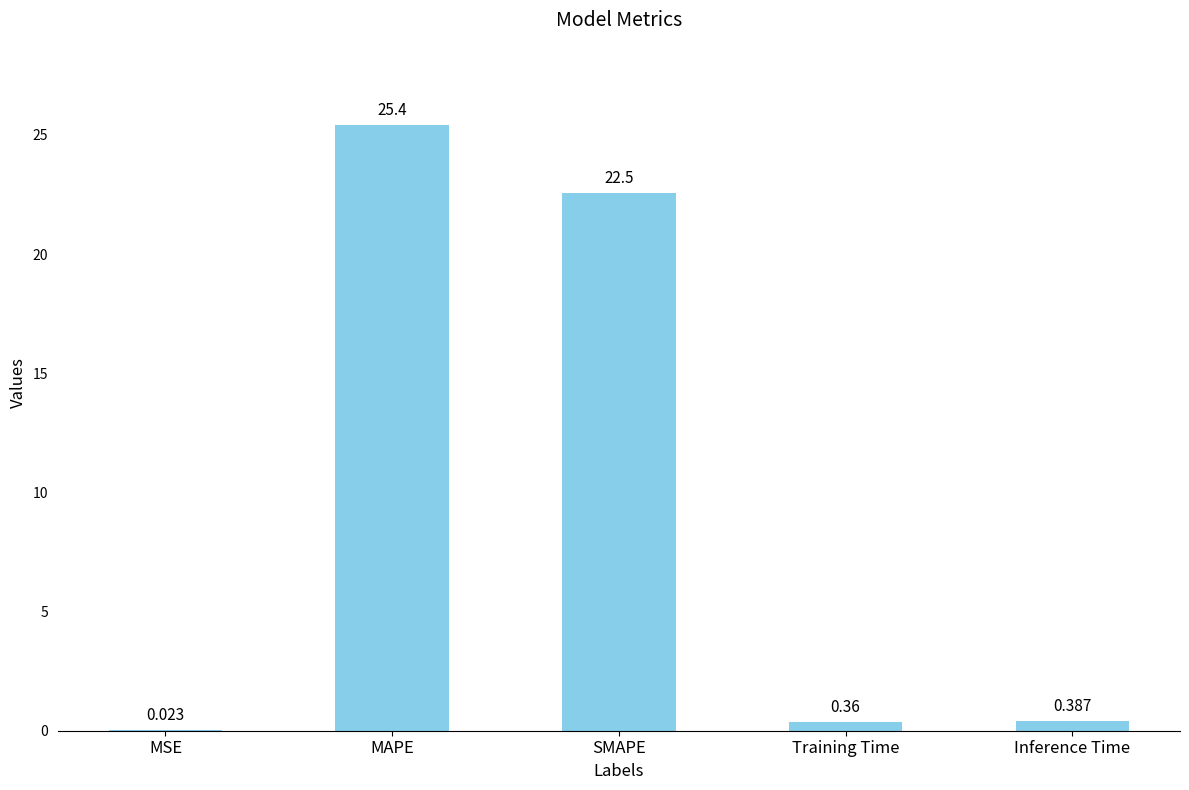

Between SMAPE and Training Time, which is larger?

SMAPE